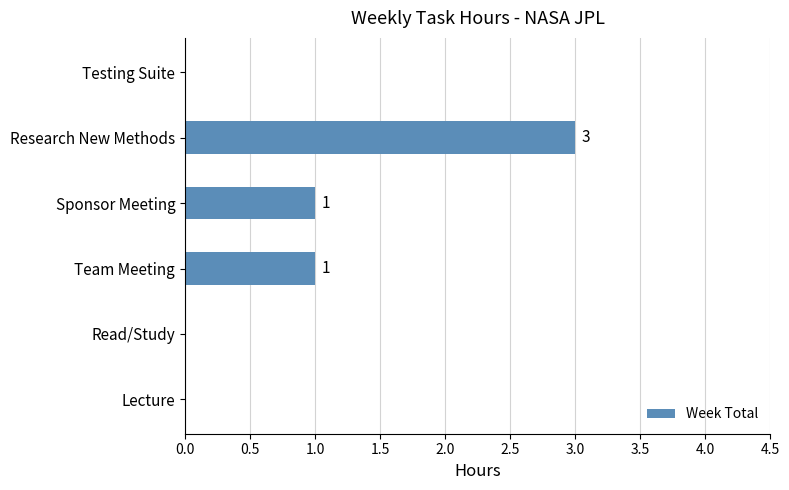

Is it true that the value at Research New Methods is 4?

False